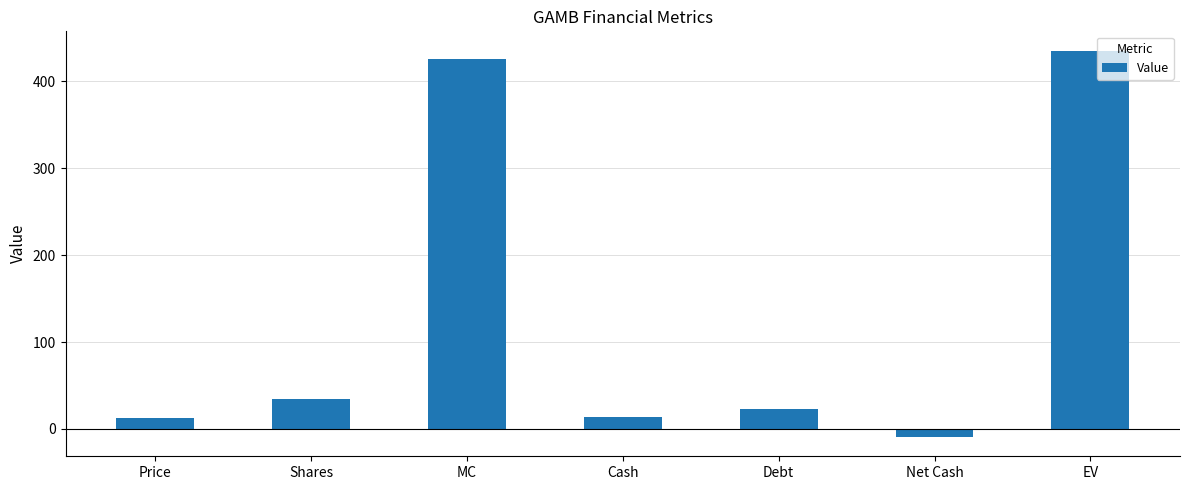

What is the change in value from Shares to Cash?

-21.1